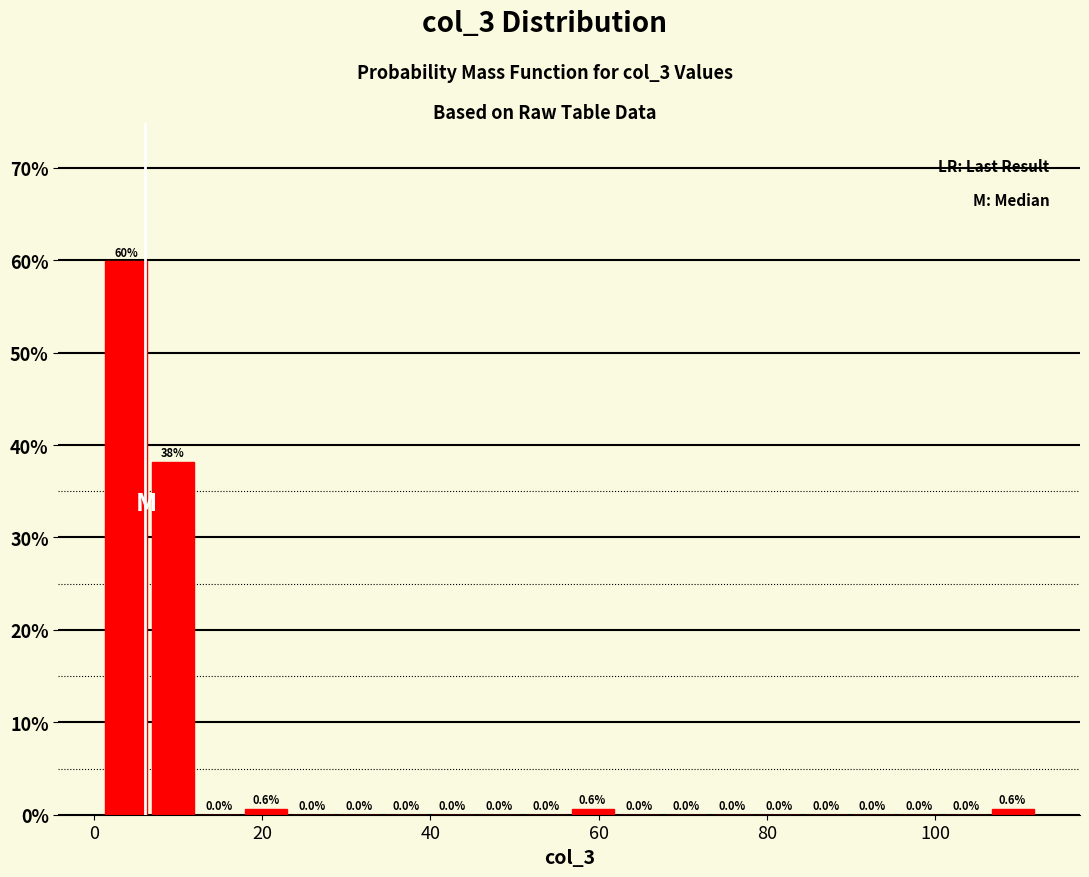

Read against the x-axis, roughly where is the centre of the tallest bar?

4